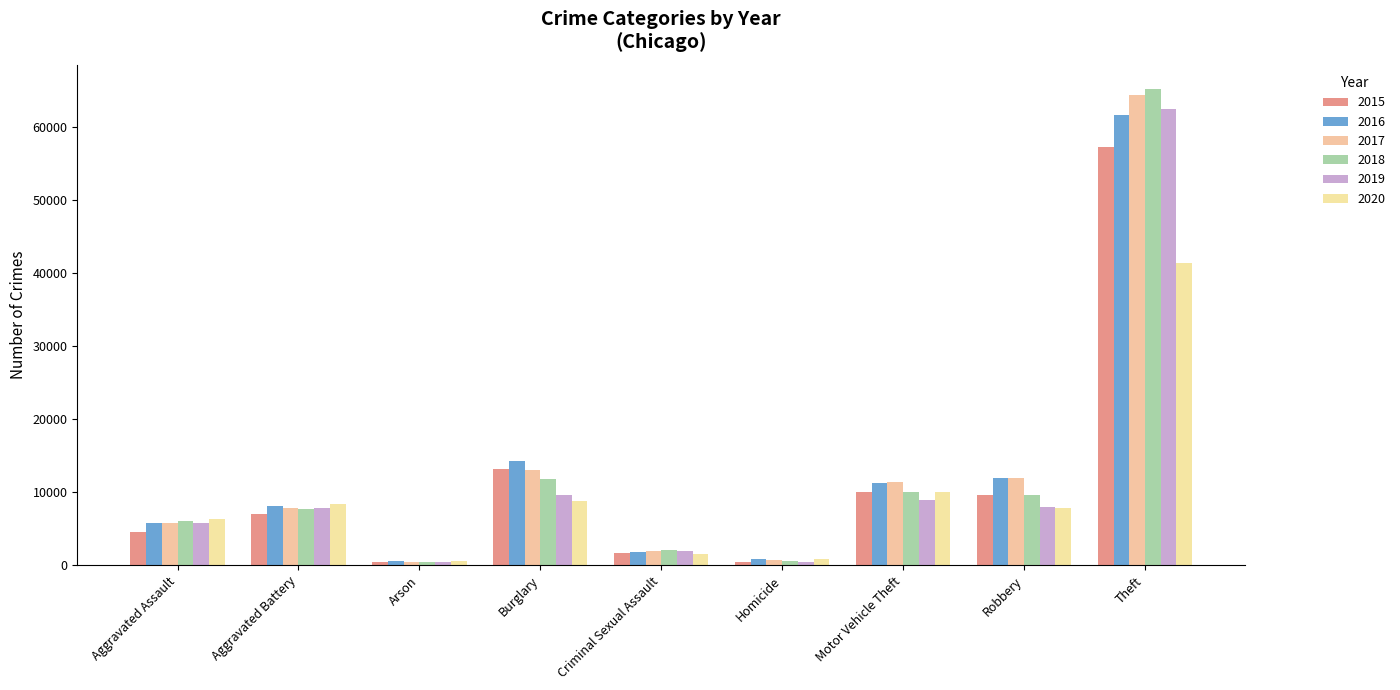

Rank the series at Arson from lowest to highest value.

2018, 2019, 2017, 2015, 2016, 2020